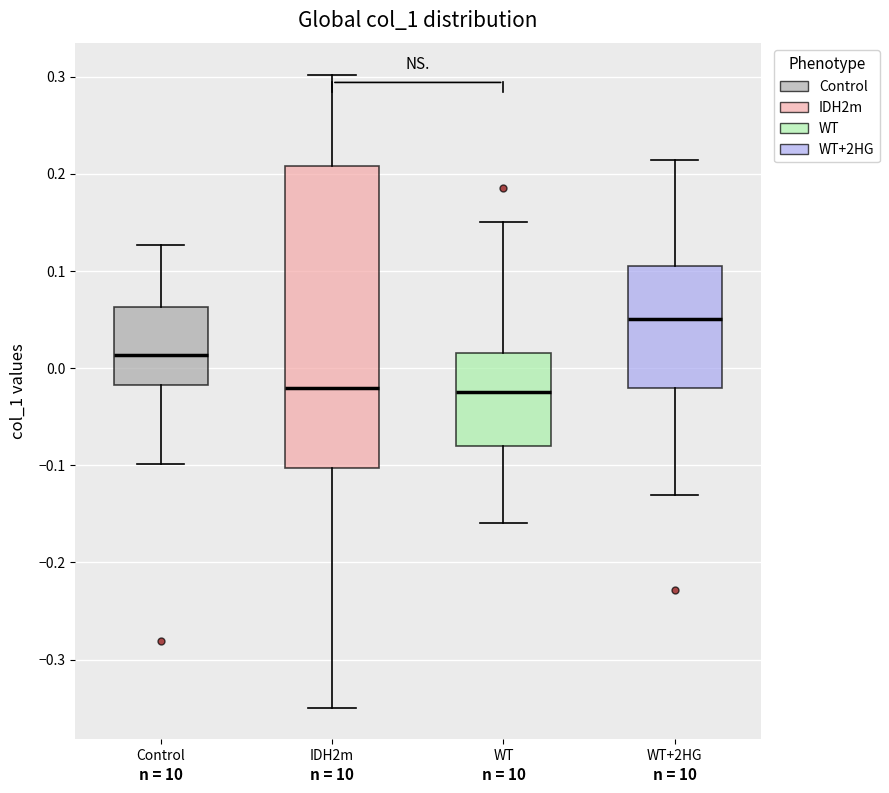

Reading left to right, read every box against the y-axis: the position of its median line, the range the box covers, and the ends of its whiskers. The values are not printed on the chart, so give them approximately, as read against the axis.

Control: median 0.01, box -0.02 to 0.06, whiskers -0.10 to 0.13
IDH2m: median -0.02, box -0.10 to 0.21, whiskers -0.35 to 0.30
WT: median -0.02, box -0.08 to 0.02, whiskers -0.16 to 0.15
WT+2HG: median 0.05, box -0.02 to 0.10, whiskers -0.13 to 0.21